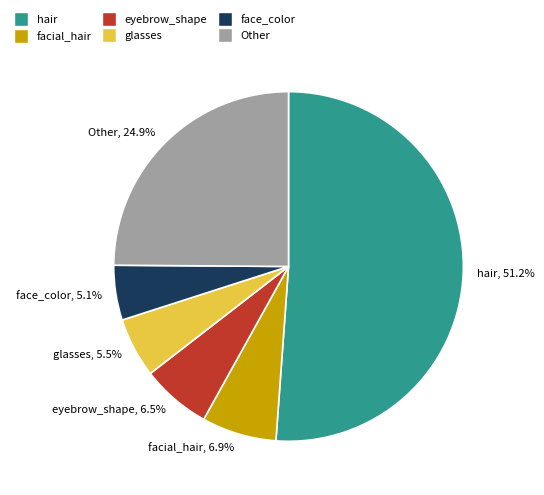

Rank the categories by value from highest to lowest.

hair, 51.2%, Other, 24.9%, facial_hair, 6.9%, eyebrow_shape, 6.5%, glasses, 5.5%, face_color, 5.1%